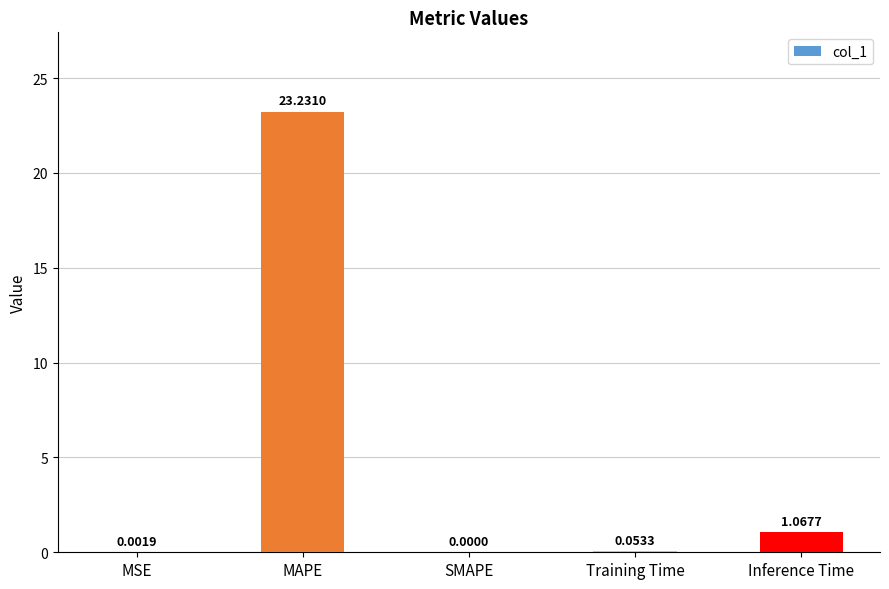

Which has a higher value, Training Time or MAPE?

MAPE